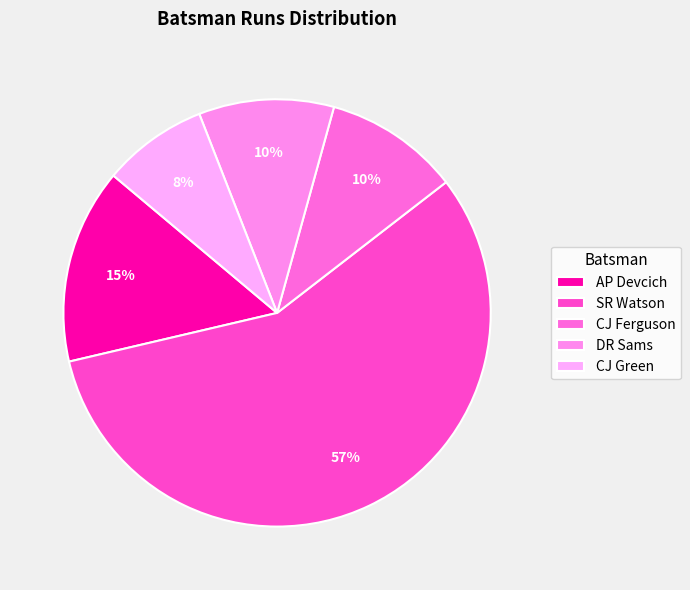

What percentage is the CJ Ferguson slice, to the nearest percent?

10%